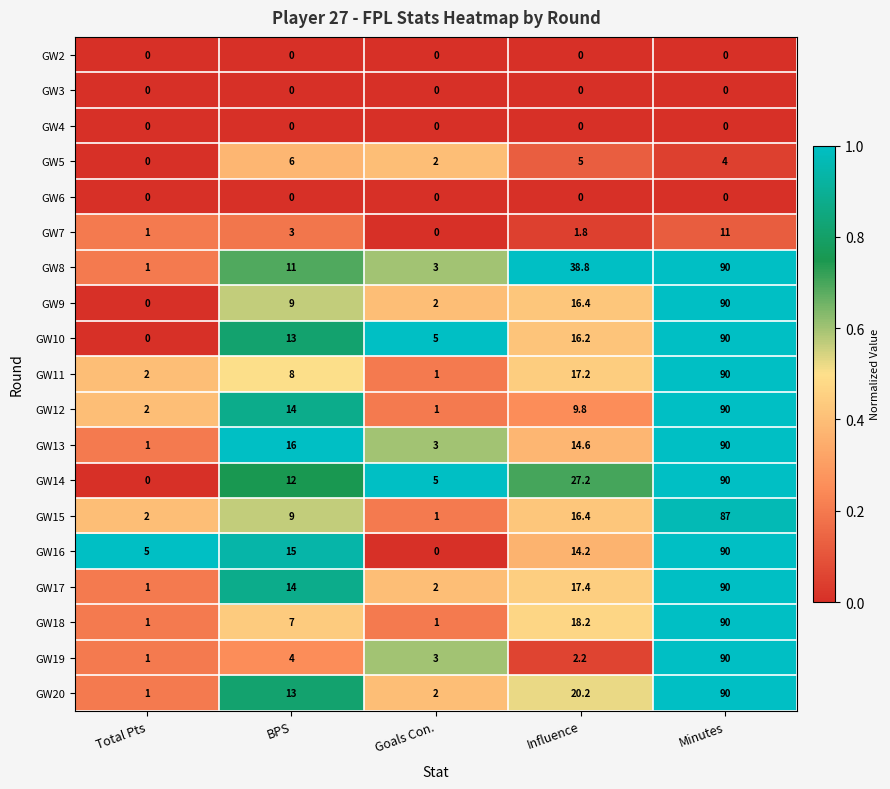

What is the total value across all series at BPS?

154.0